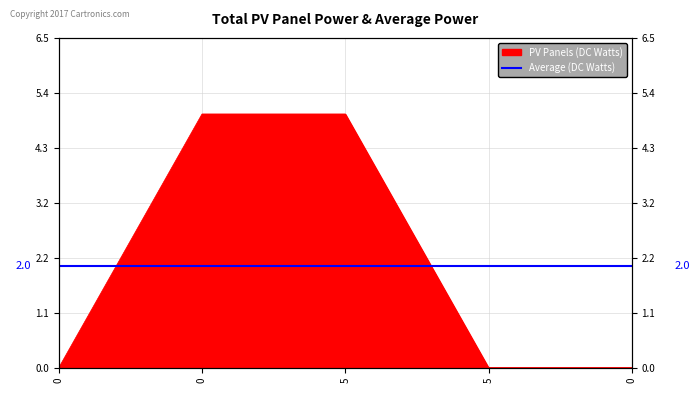

Is it true that the value at 0 is 5?

True